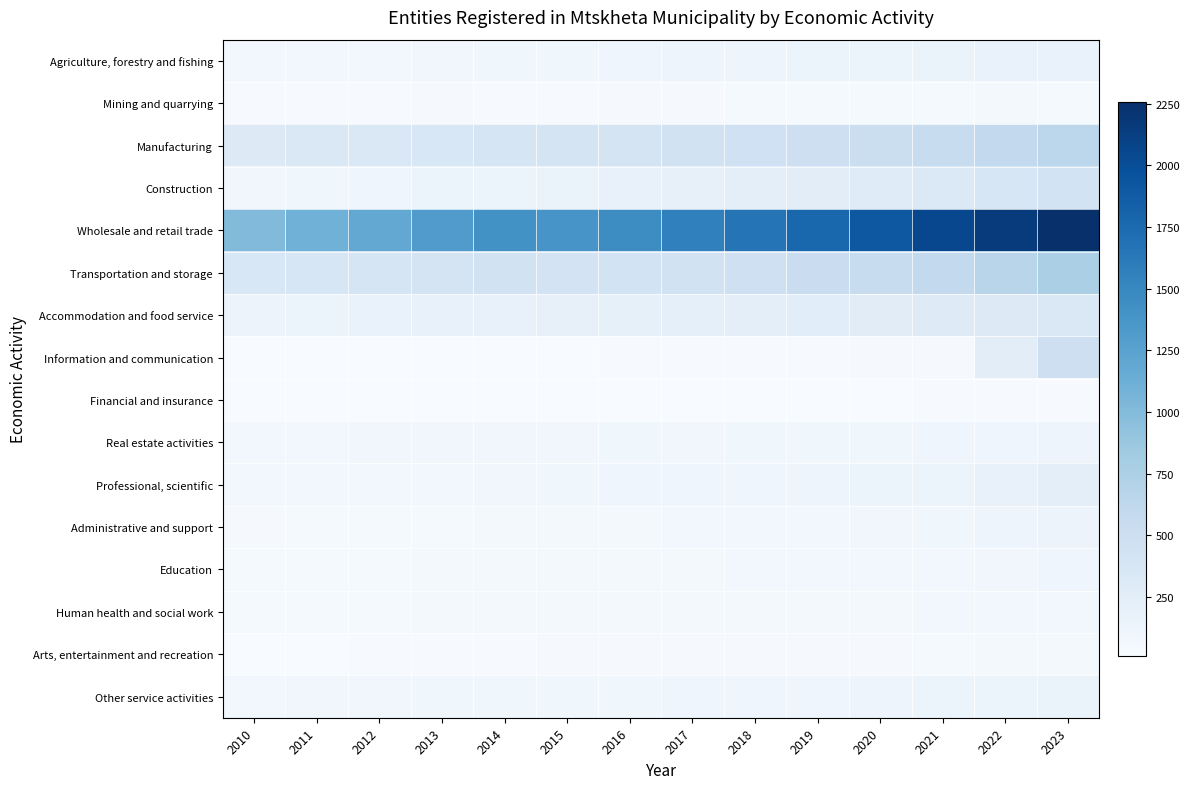

Between 2011 and 2013, which series saw the biggest shift?

Wholesale and retail trade